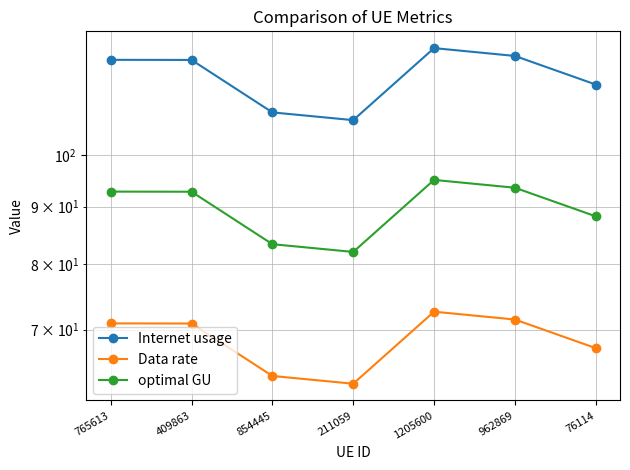

Rank the series by their maximum value, from lowest to highest.

Data rate, optimal GU, Internet usage